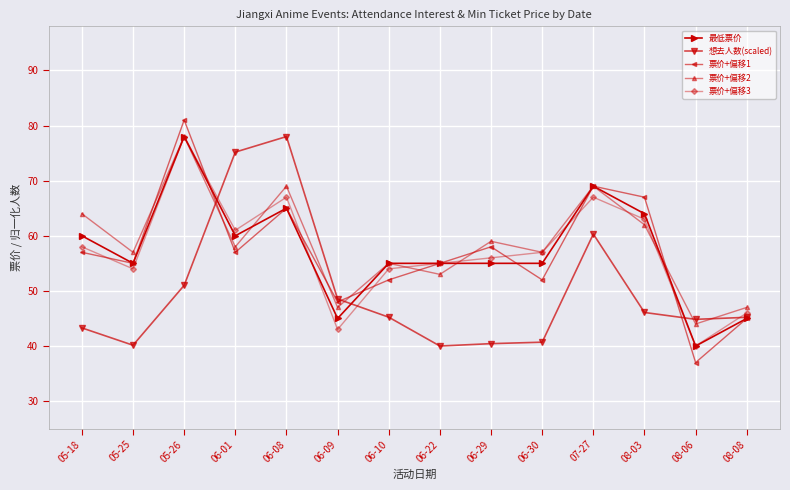

How many data points does each series have?

14